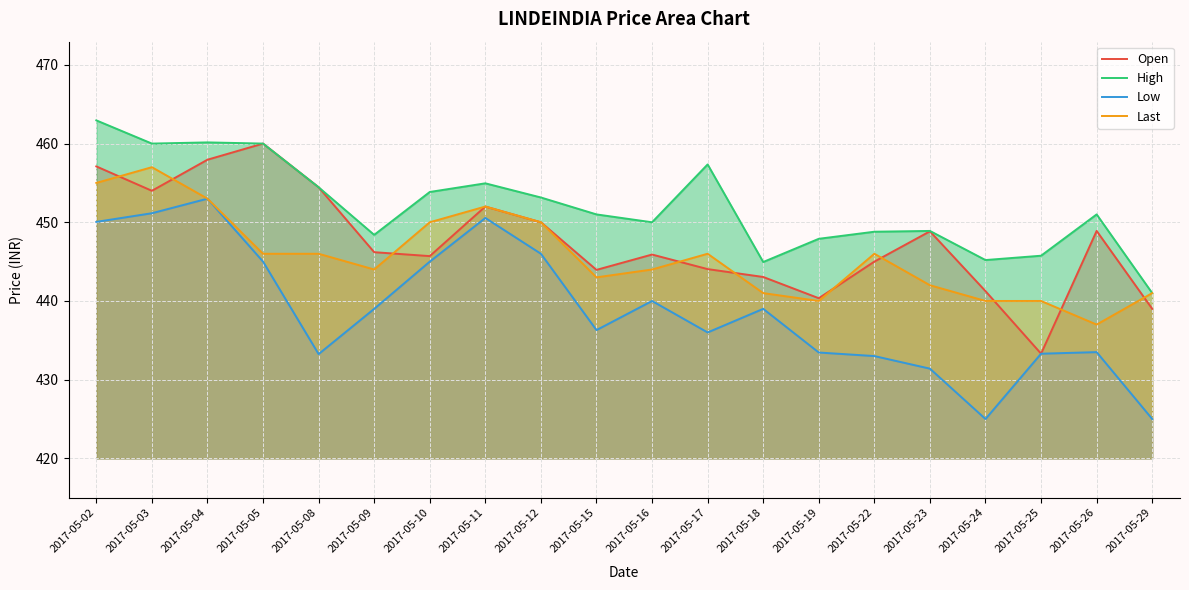

How many values in the Low series exceed 439?

8